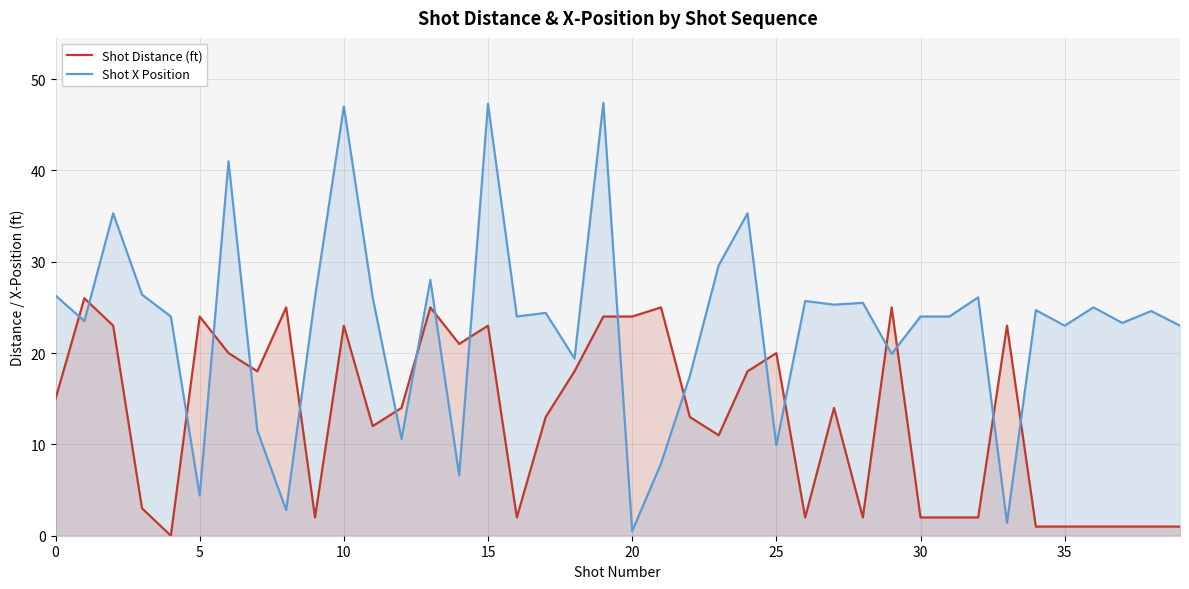

What is the greatest value displayed?

47.4